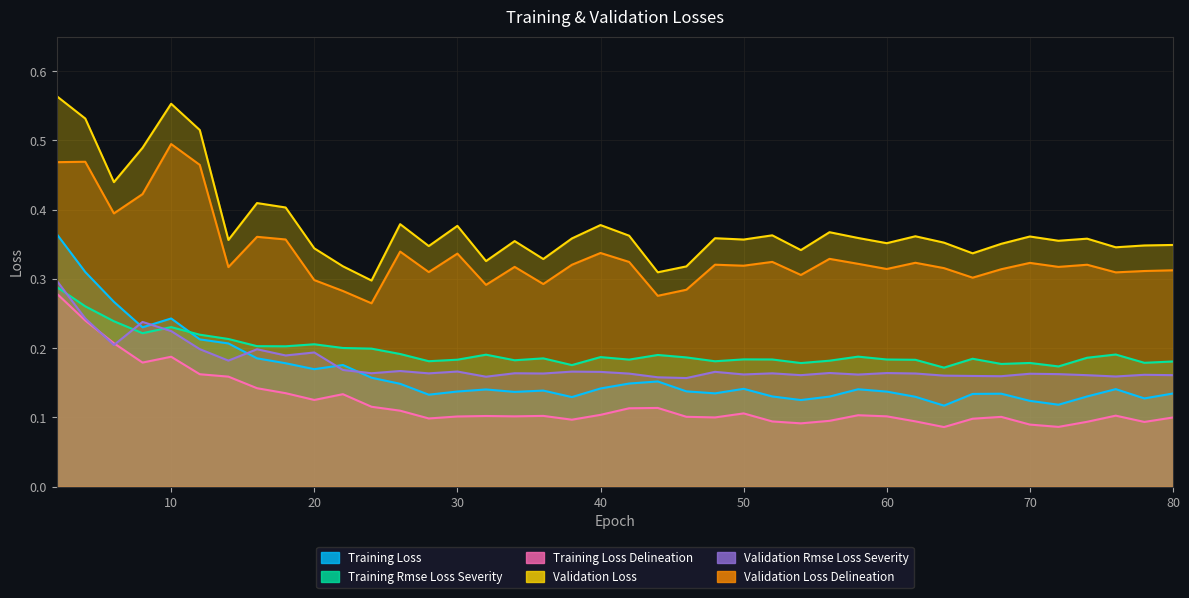

What is the sum of all LossTrain/Training_loss_delineation values?

4.8